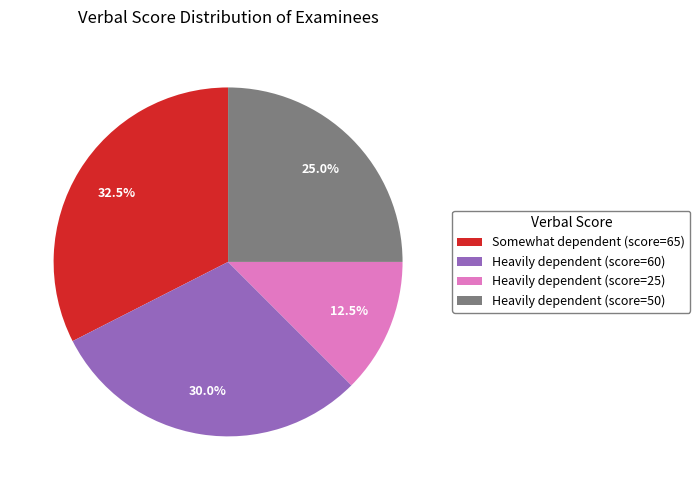

How many segments does this pie chart have?

4